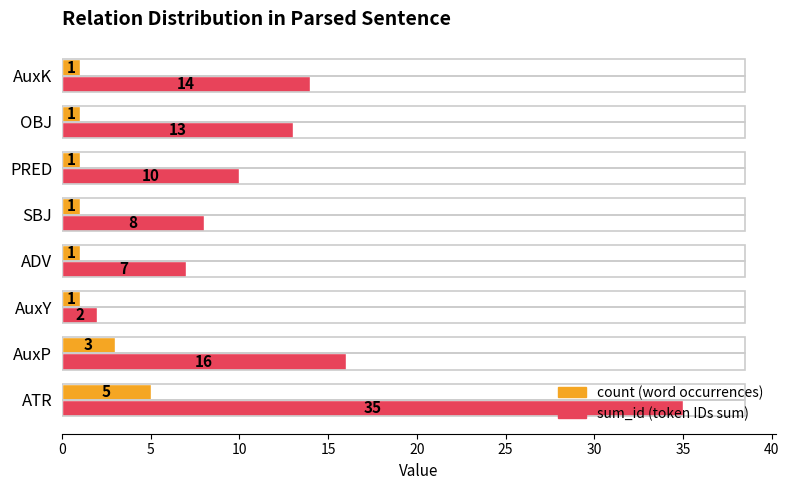

What is the difference between the highest and lowest values at PRED?

9